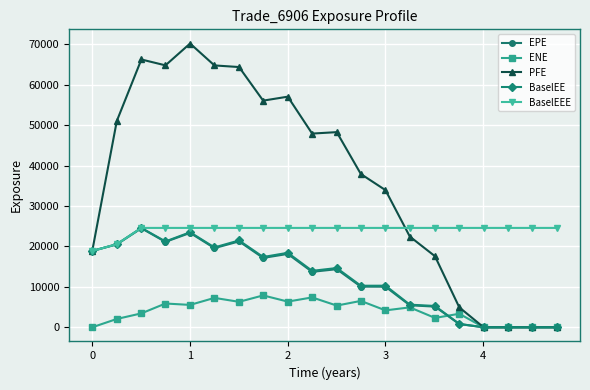

How many data points does each series have?

20